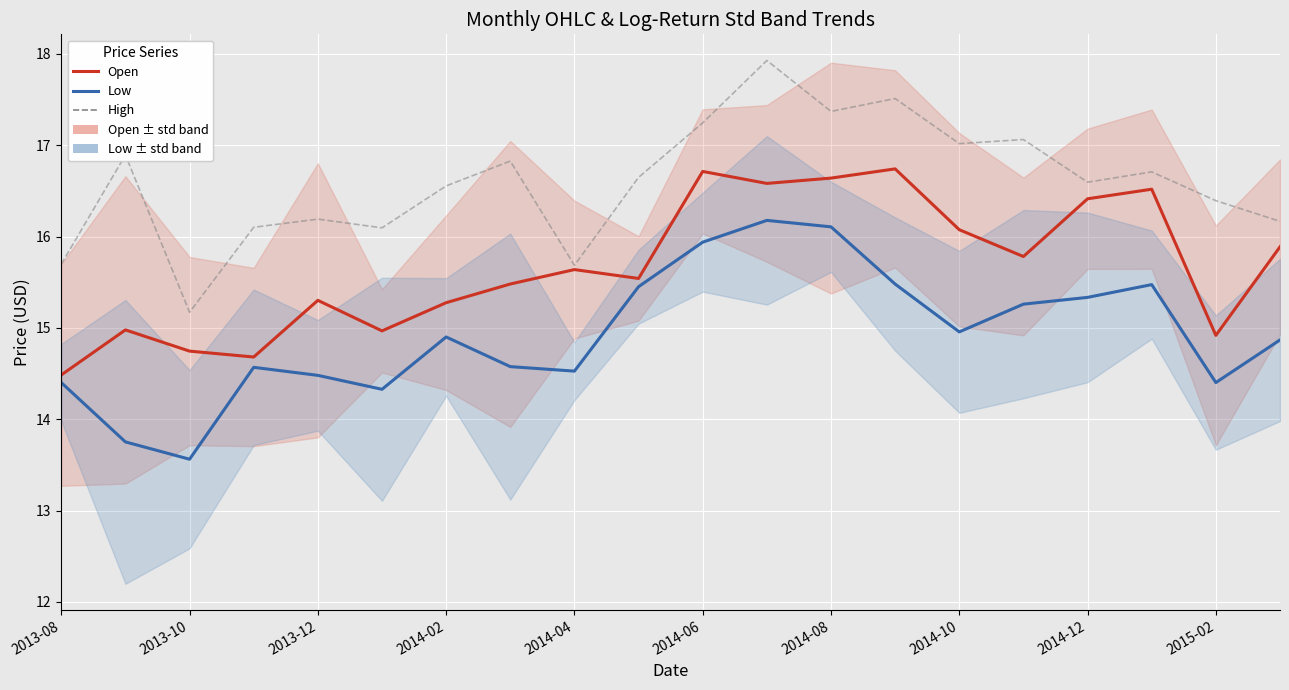

The value of Low at 17 is 9.8. True or false?

False